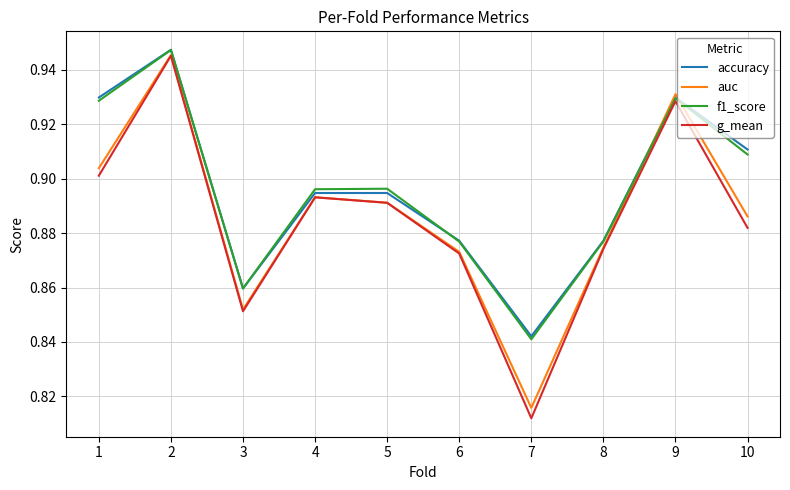

Which category has the lowest value across all series?

7